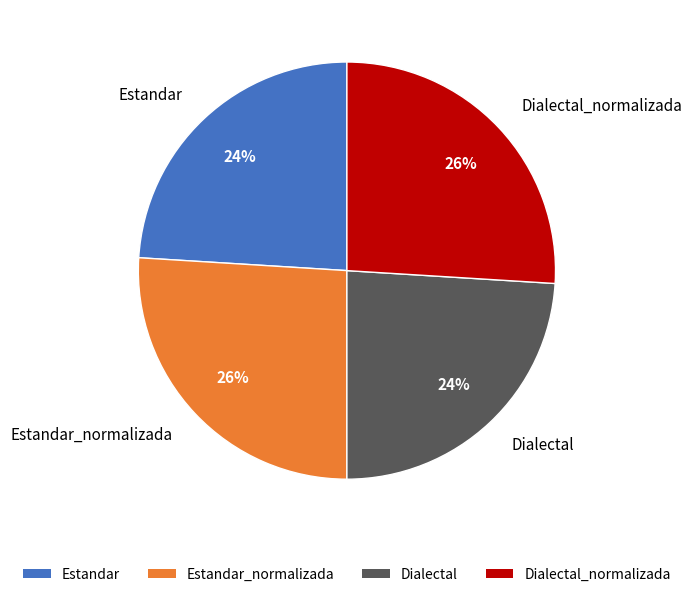

To the nearest percent, what is the average slice percentage?

25%